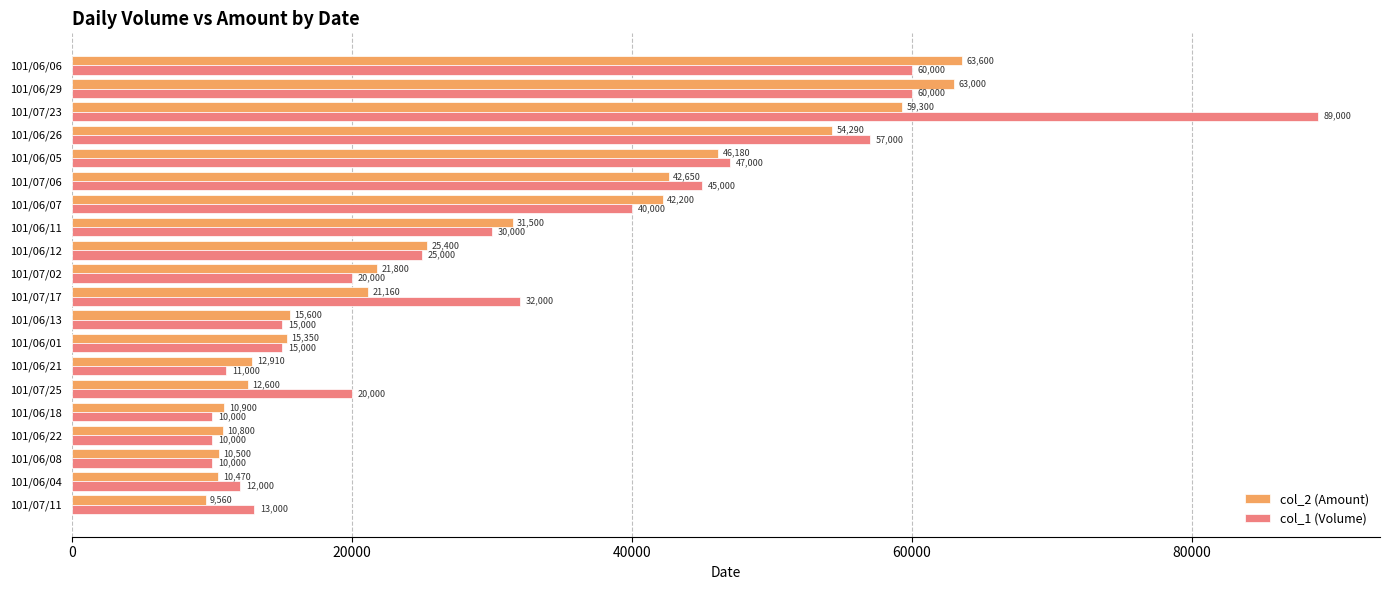

How many data points in col_1 (Volume) are less than 25000?

10